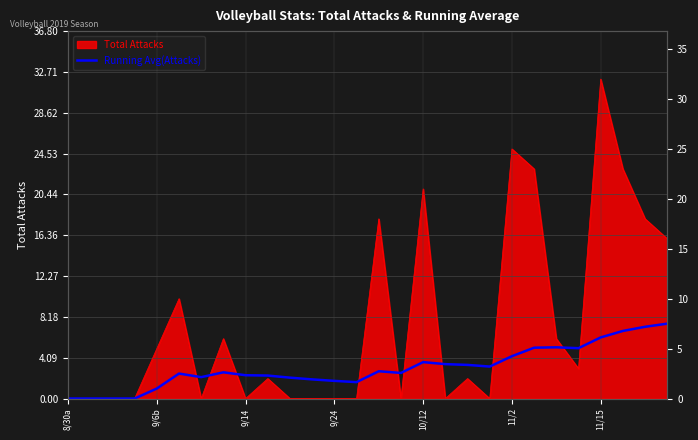

What is the ratio of the value at 14 to the value at 26?

0.4